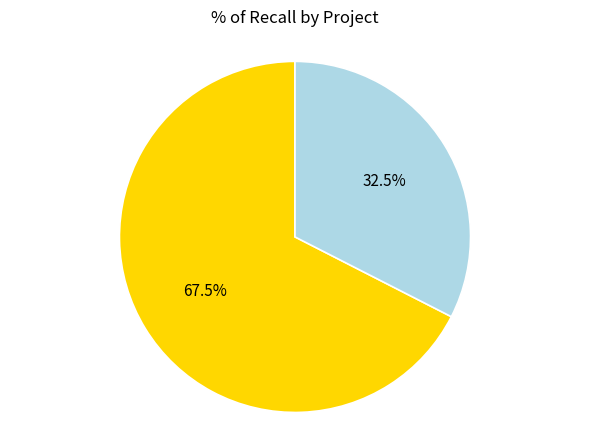

Does any single category account for the majority?

Yes